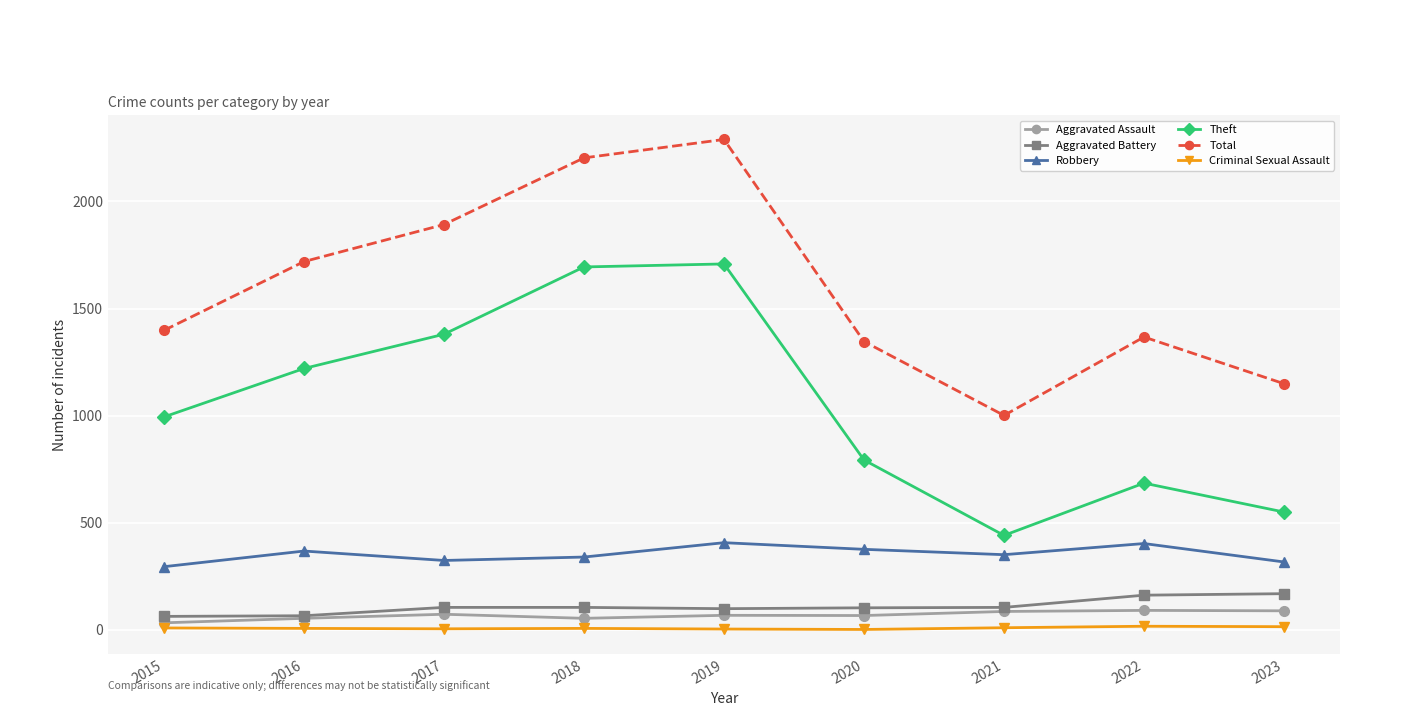

What is the spread (max minus min) of values at 2020?

1344